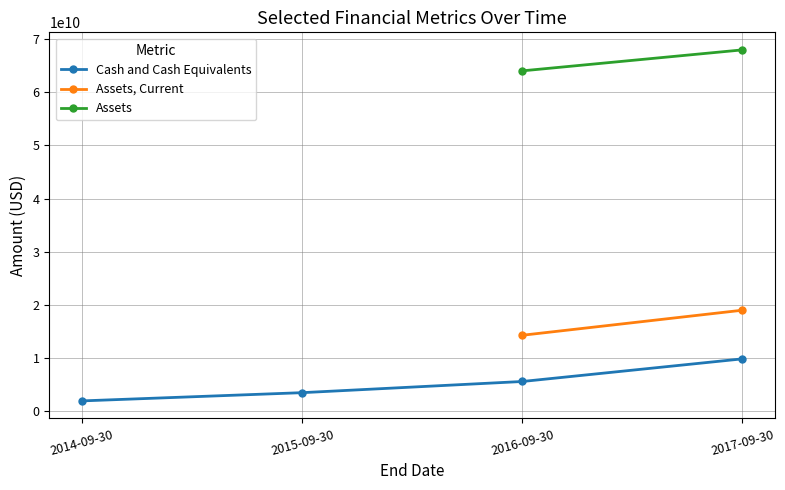

Rank the series by their maximum value, from highest to lowest.

Assets, Assets, Current, Cash and Cash Equivalents